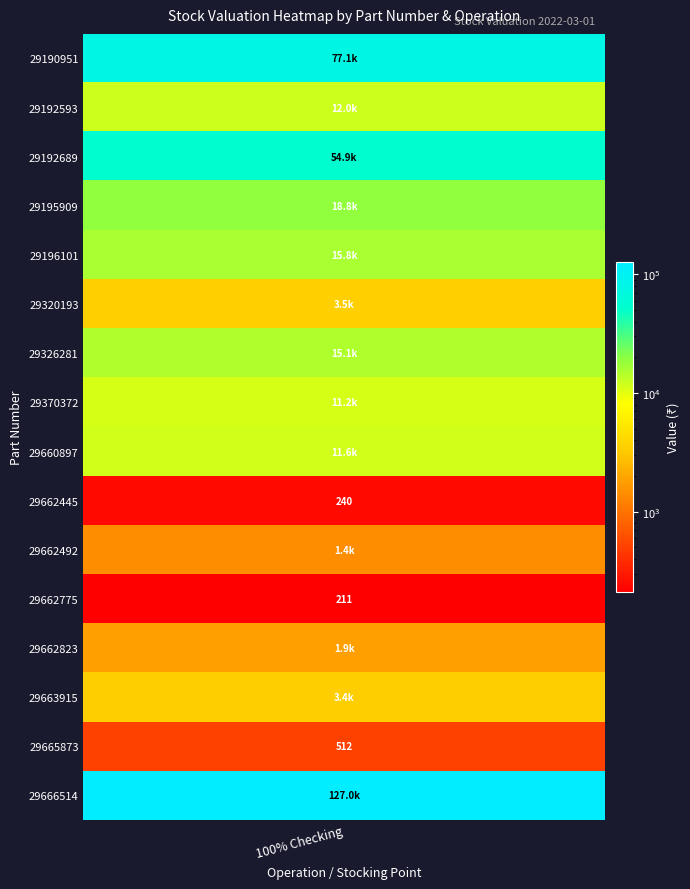

Where does the data first go above 11646?

29190951